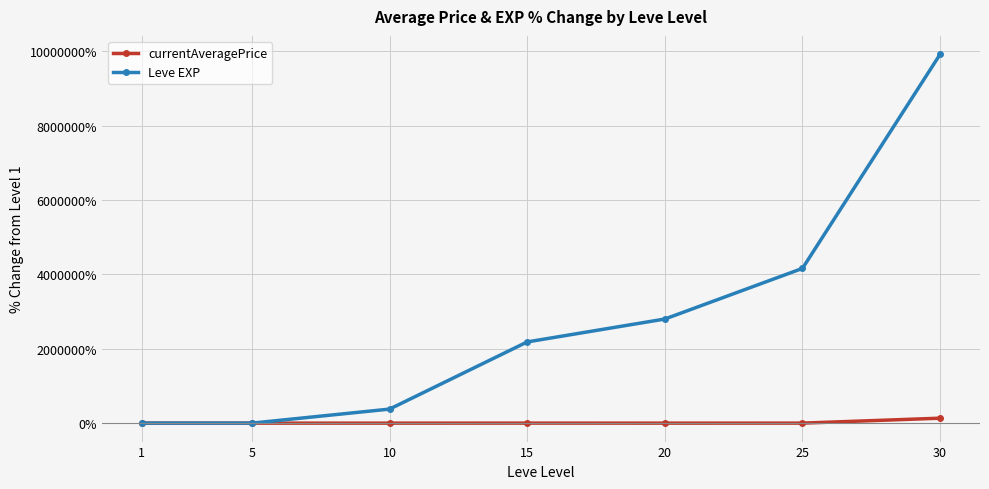

The value of Leve EXP at 10 is 377900.0. True or false?

True